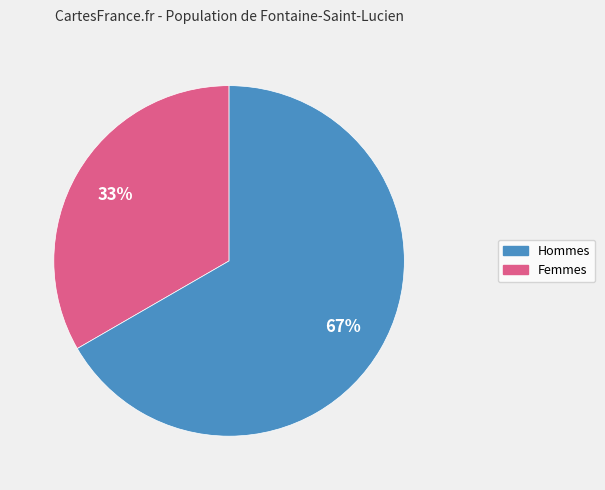

To the nearest percent, what is the average slice percentage?

50%